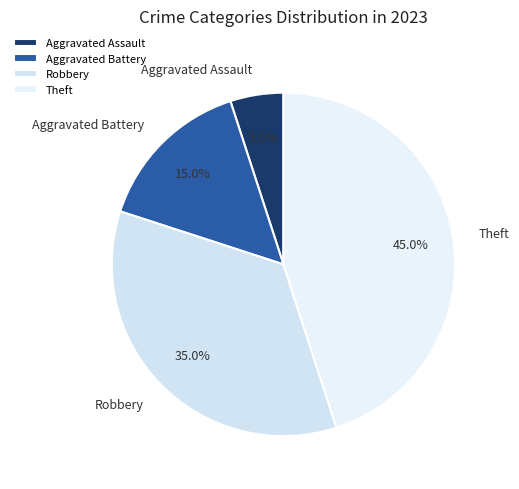

True or false: Theft accounts for 59% of the total.

False